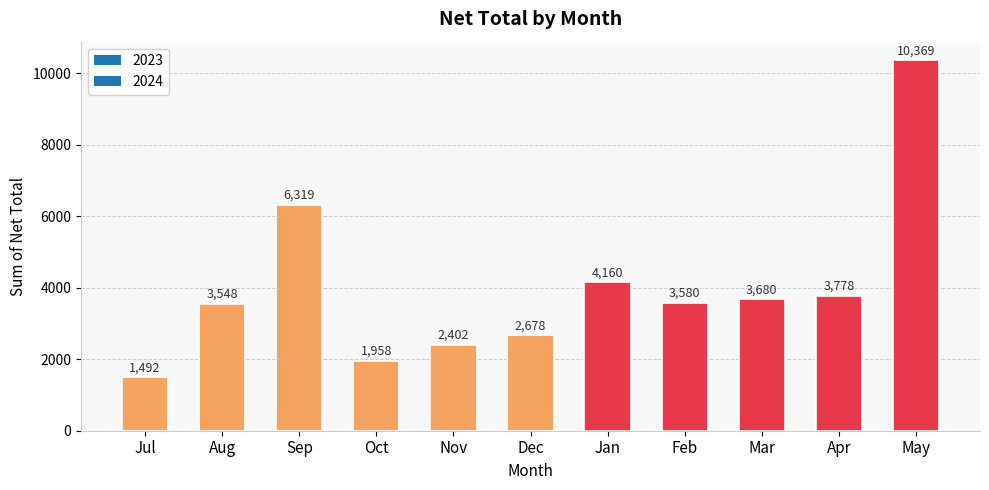

What position from the right is Mar?

3